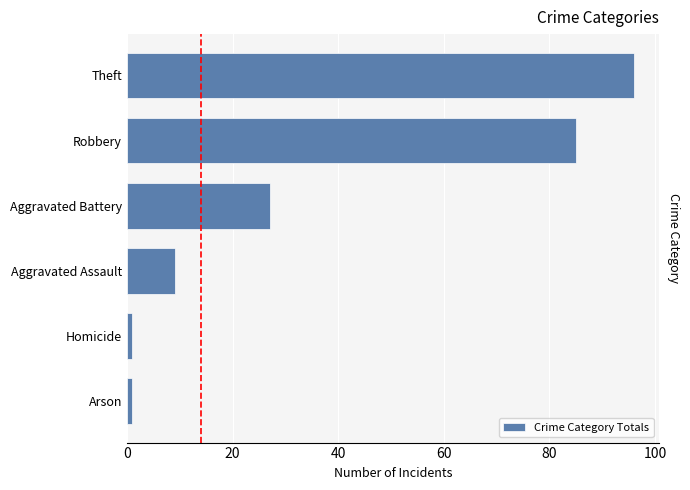

What is the maximum value shown in the chart?

96